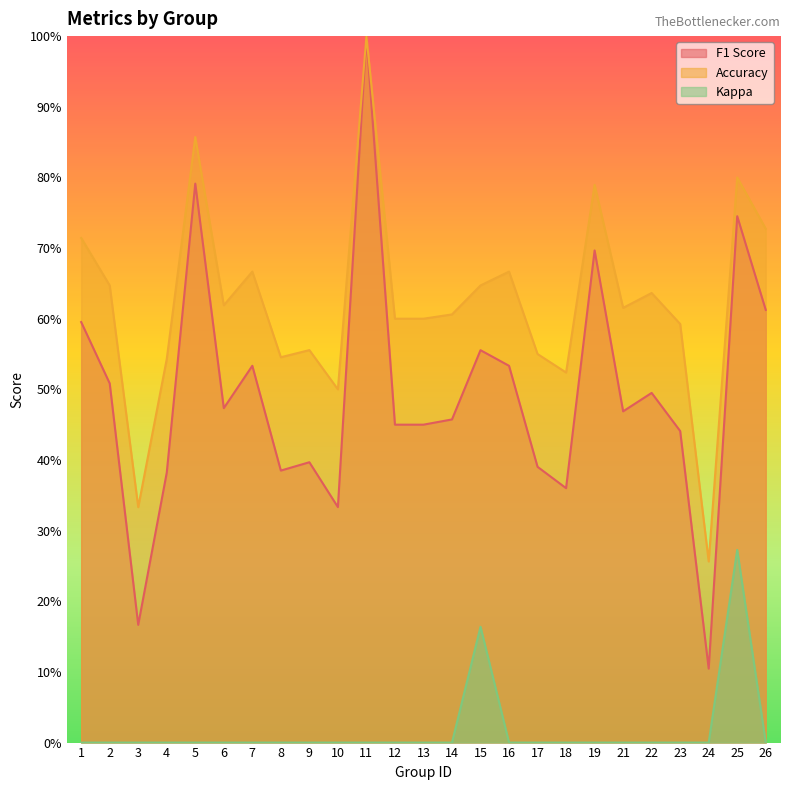

Is it true that kappa equals 0.0 at 6?

True